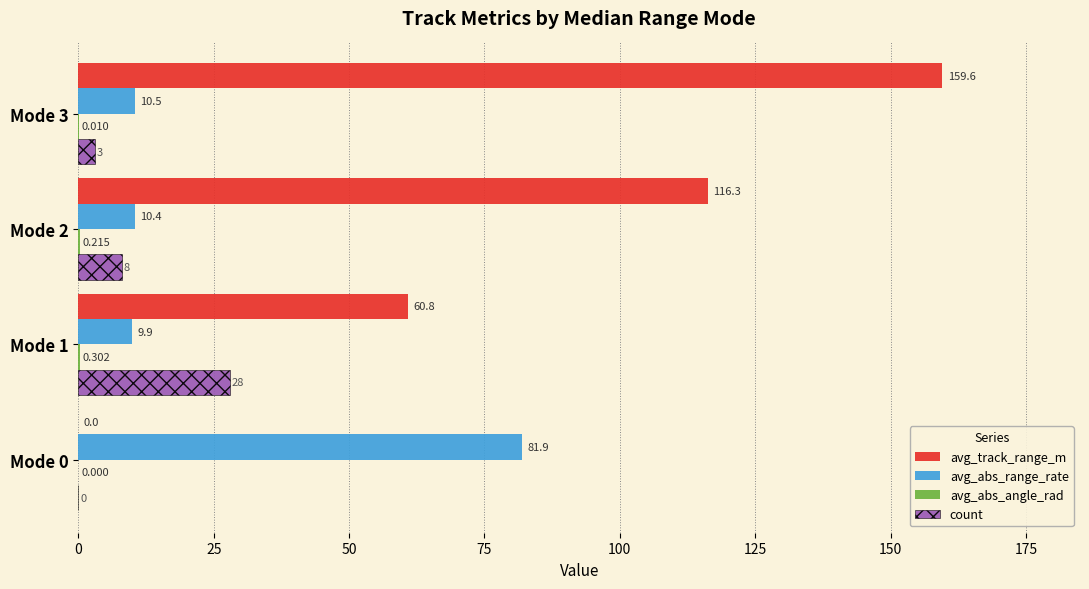

Which series has the largest total across all categories?

avg_track_range_m